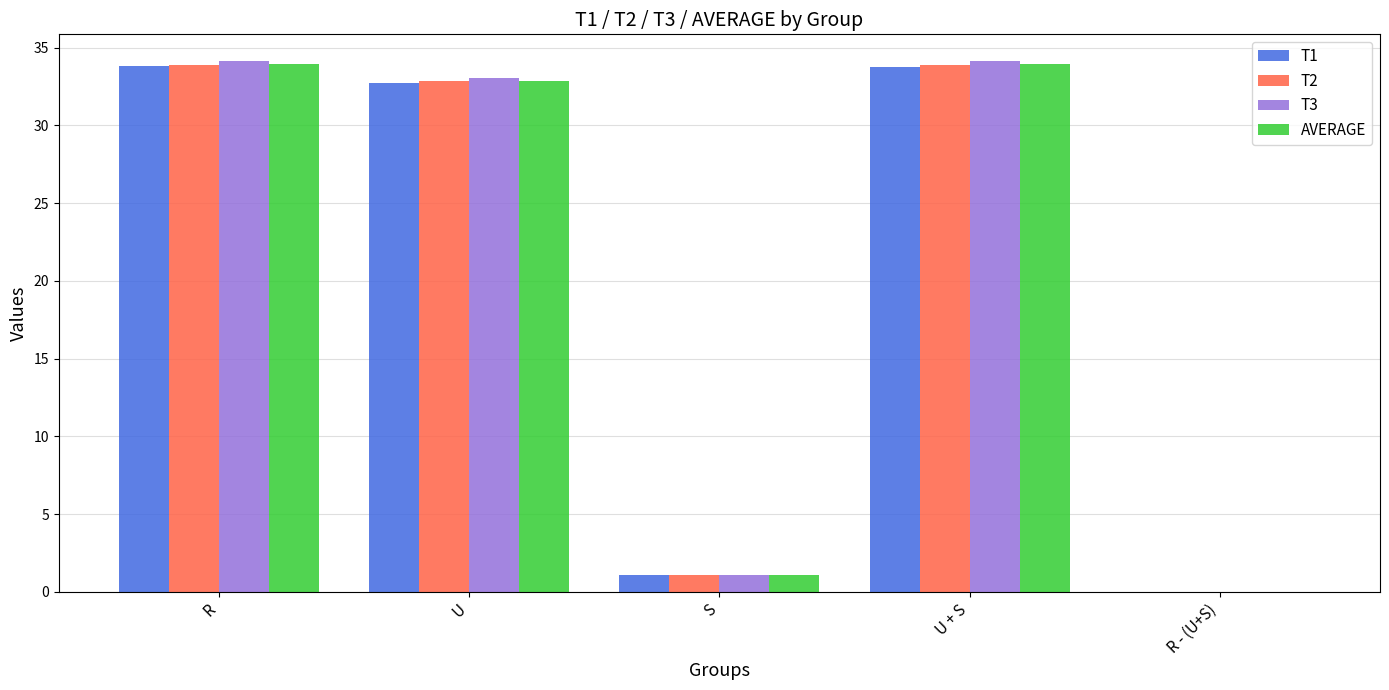

What is the maximum value shown in the chart?

34.2